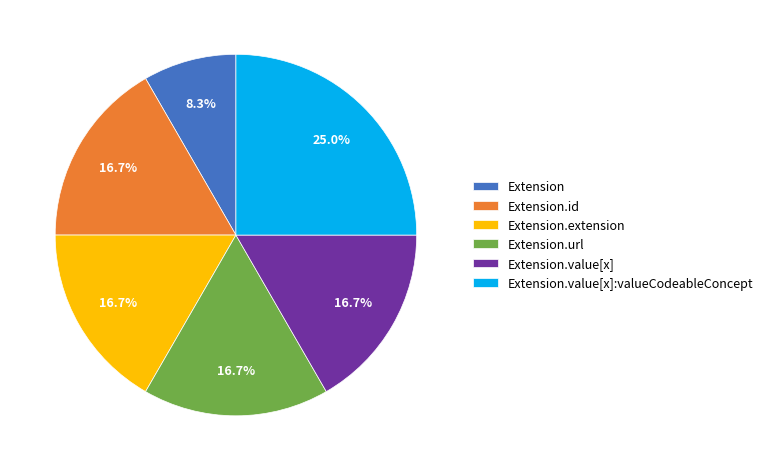

Which has a higher value, Extension.value[x]:valueCodeableConcept or Extension?

Extension.value[x]:valueCodeableConcept